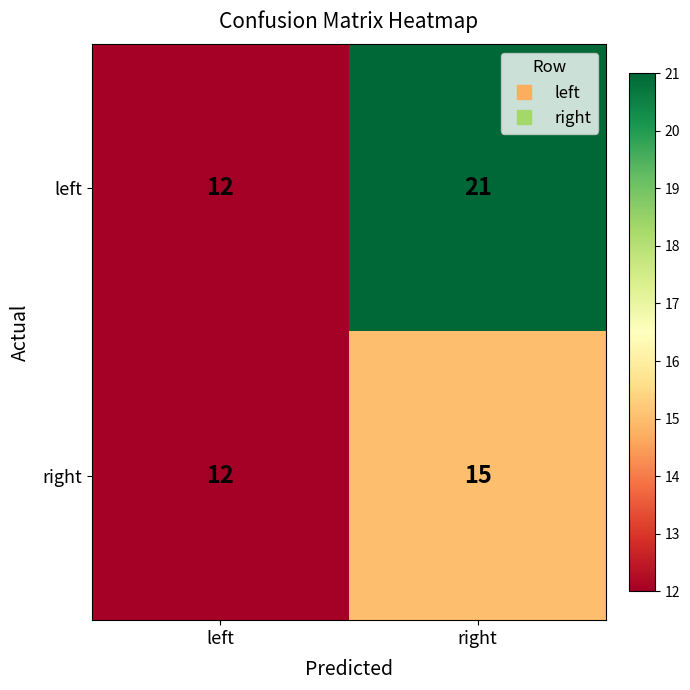

At how many categories does at least one series exceed 19?

1